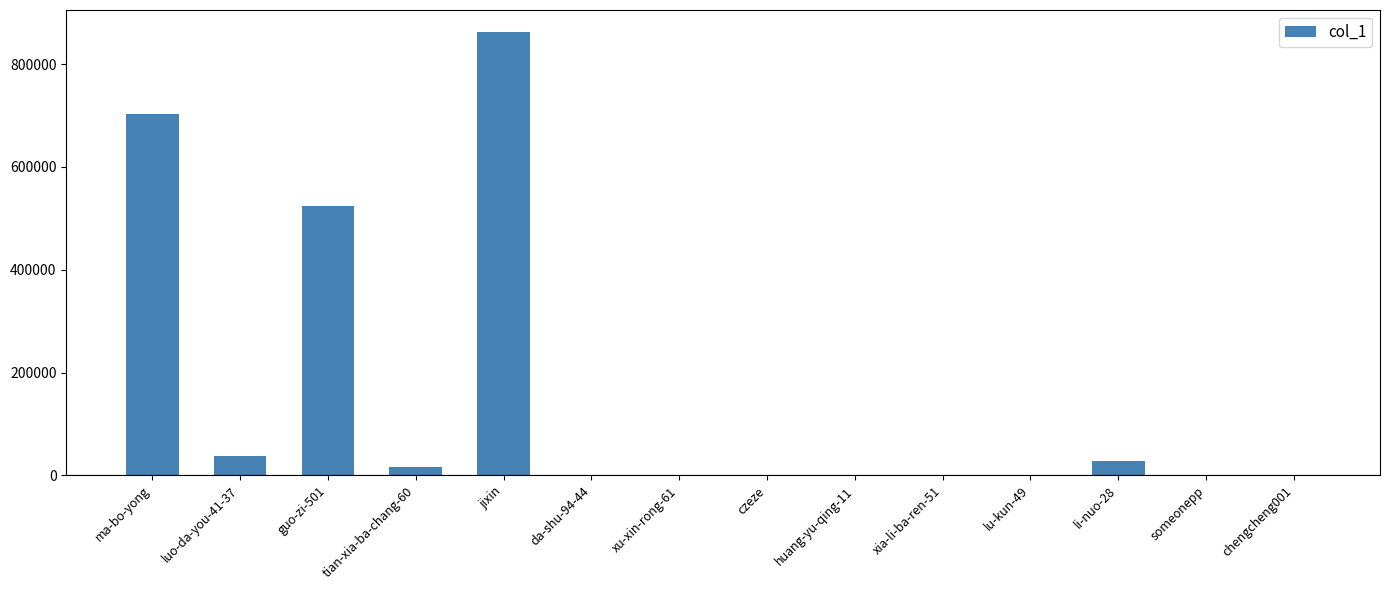

The chart shows a value of 862246 at jixin. True or false?

True